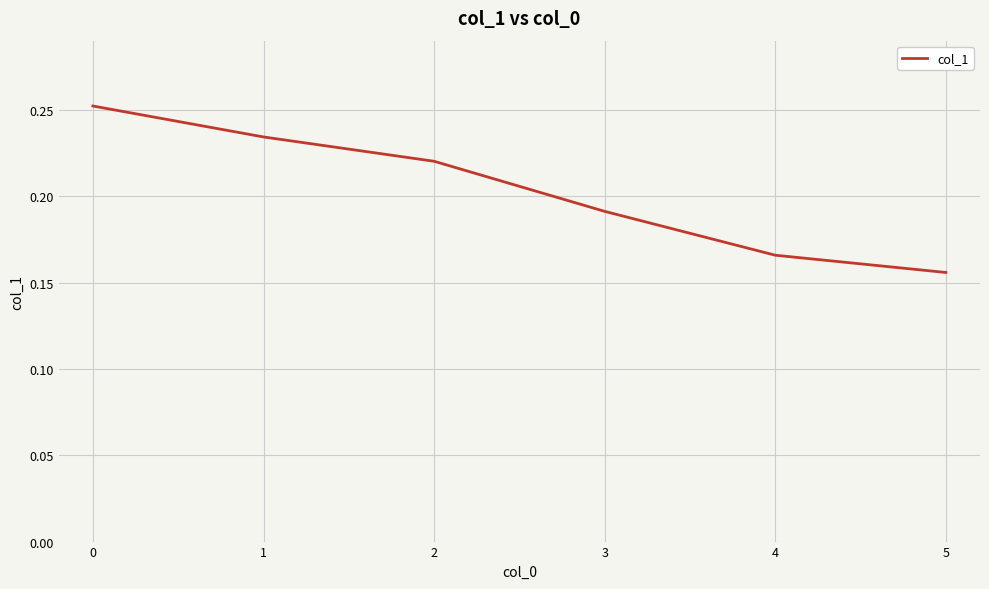

List the labels in order of value, largest first.

0, 1, 2, 3, 4, 5